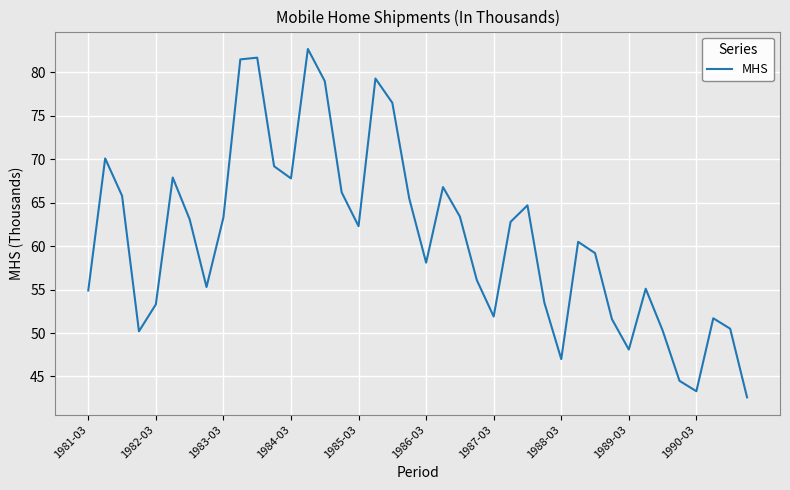

What is the difference between the maximum and minimum values?

40.1